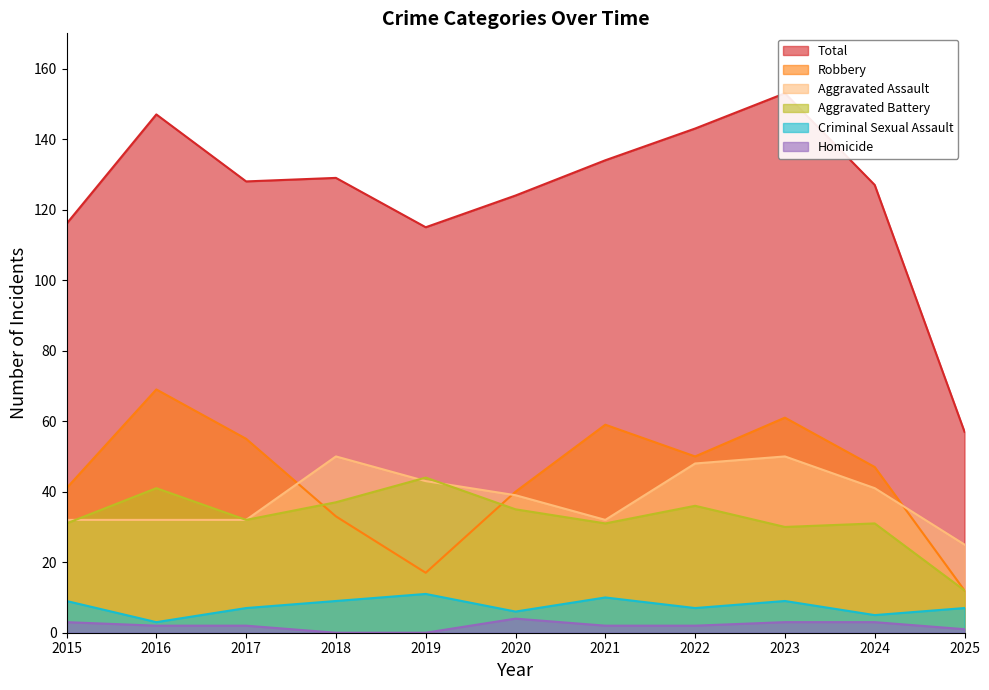

The value of Homicide at 2021 is 3. True or false?

False